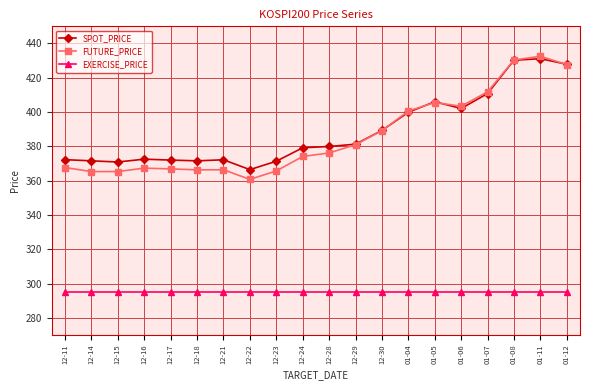

What is the maximum value shown in the chart?

432.6